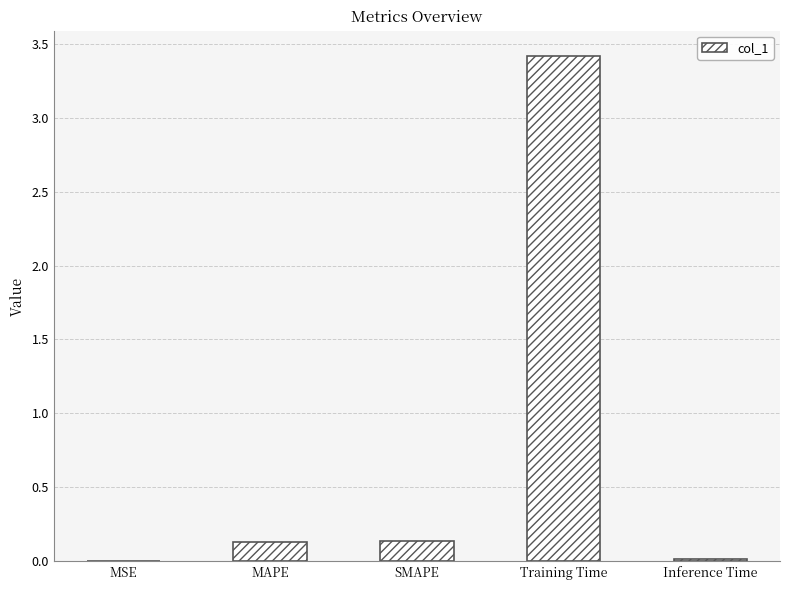

The value at MSE is 0.0. True or false?

True